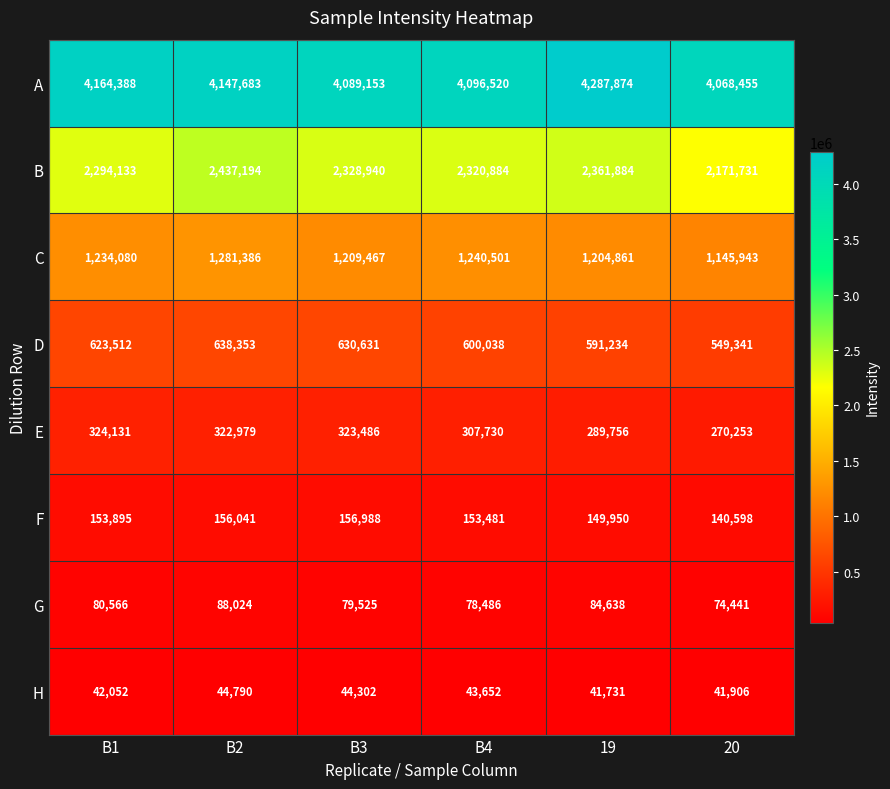

Which series changed the most between B1 and 20?

B